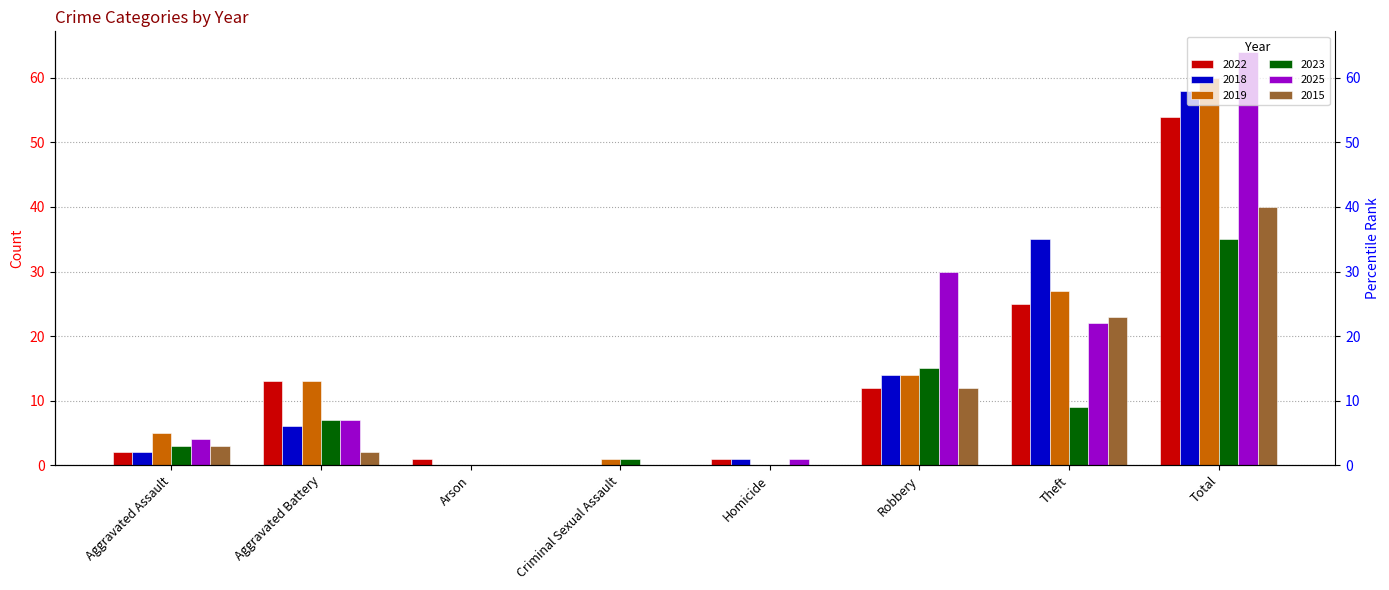

What is the spread (max minus min) of values at Aggravated Battery?

11